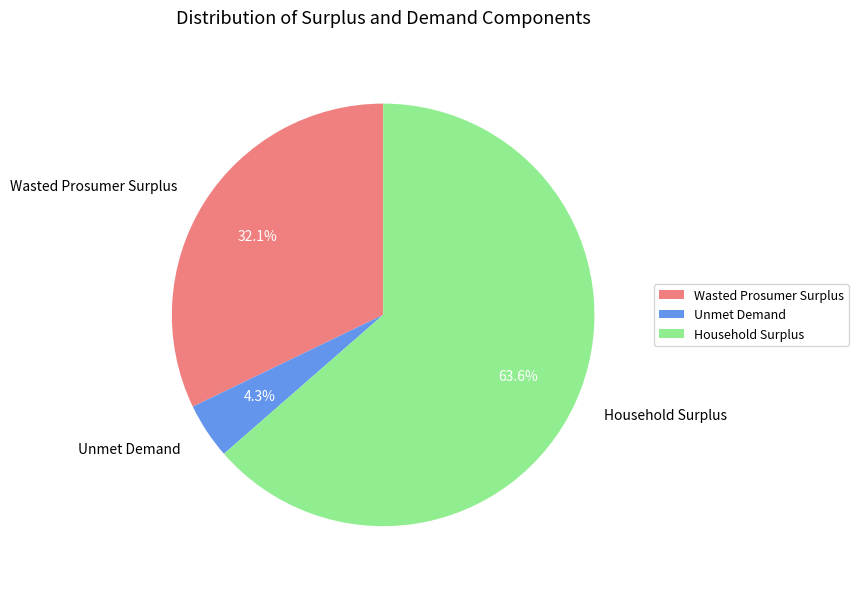

How many slices are in this pie chart?

3